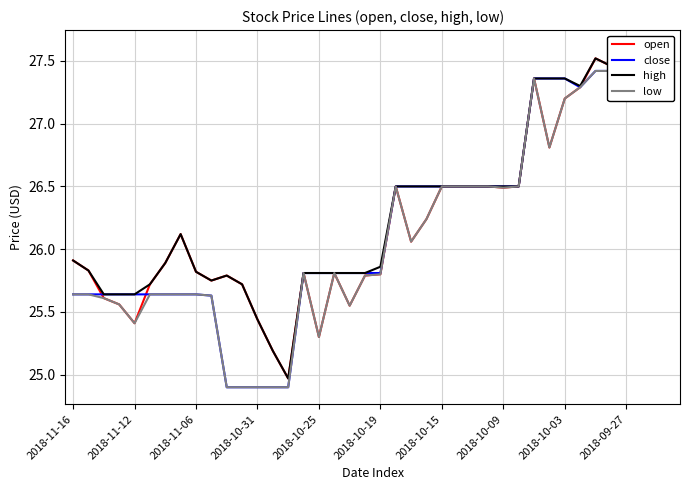

What position from the right is 2018-10-25?

24